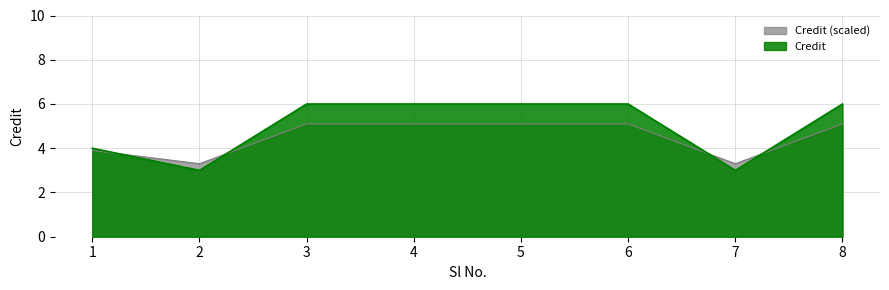

What is the change in value from 7 to 8?

+1.8